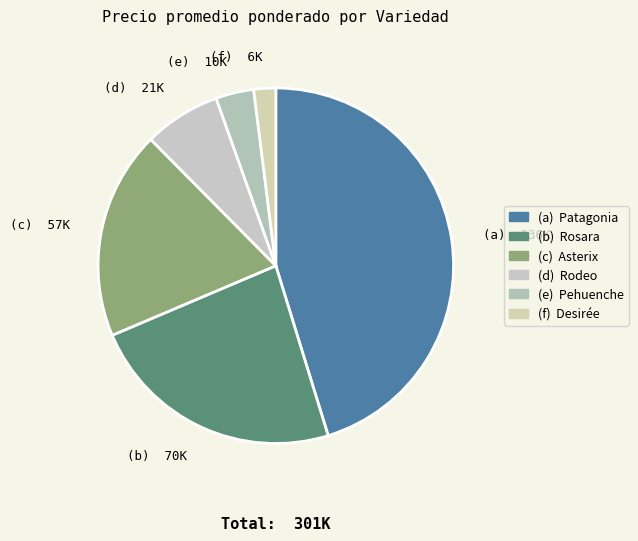

Which category has the biggest portion of the pie?

Patagonia